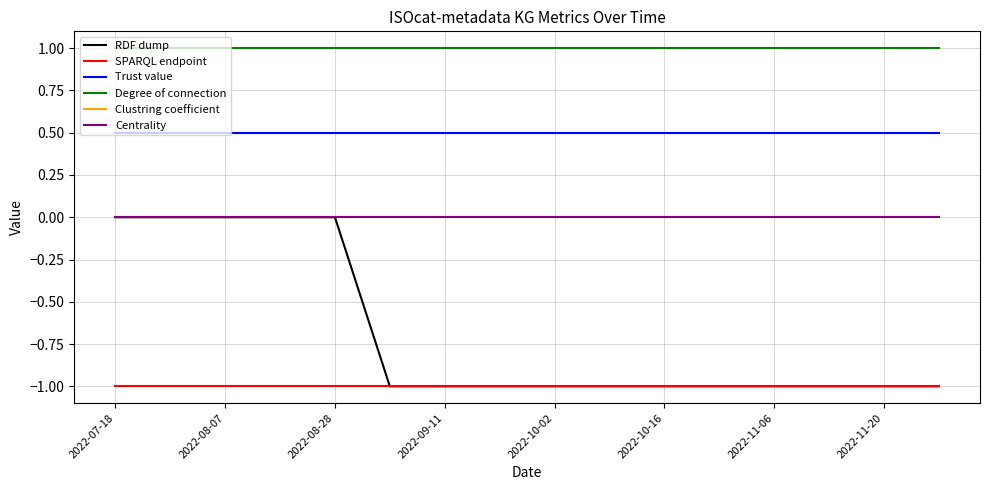

Which series has the largest total across all categories?

Degree of connection